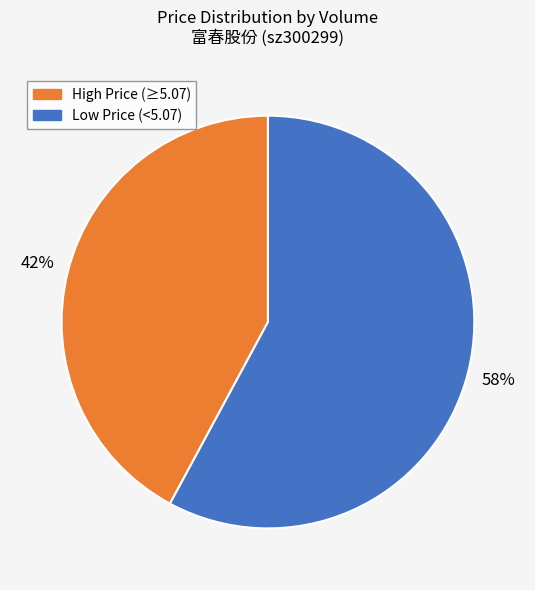

Does any single category account for the majority?

Yes